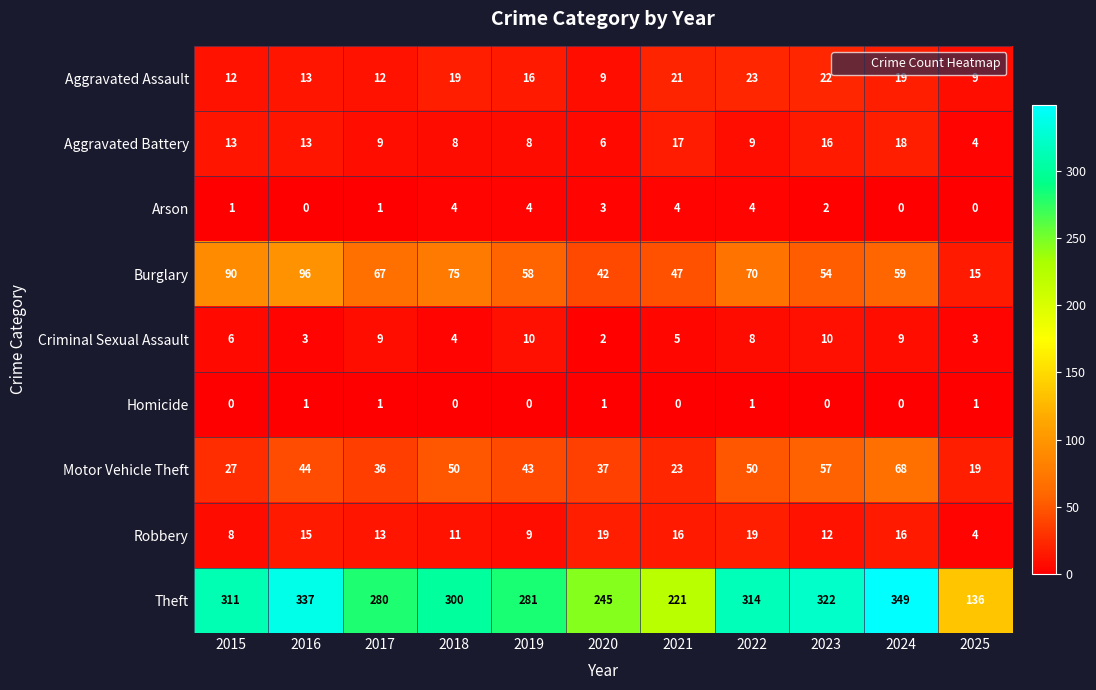

Rank the series by their maximum value, from lowest to highest.

Homicide, Arson, Criminal Sexual Assault, Aggravated Battery, Robbery, Aggravated Assault, Motor Vehicle Theft, Burglary, Theft